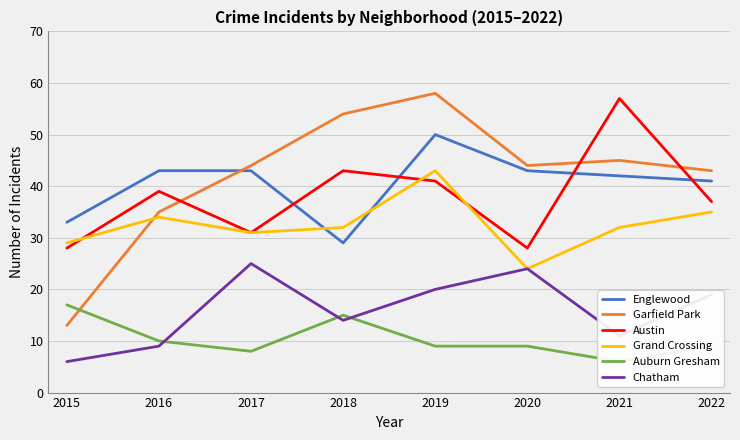

What are all the series names shown in the legend?

Englewood, Garfield Park, Austin, Grand Crossing, Auburn Gresham, Chatham